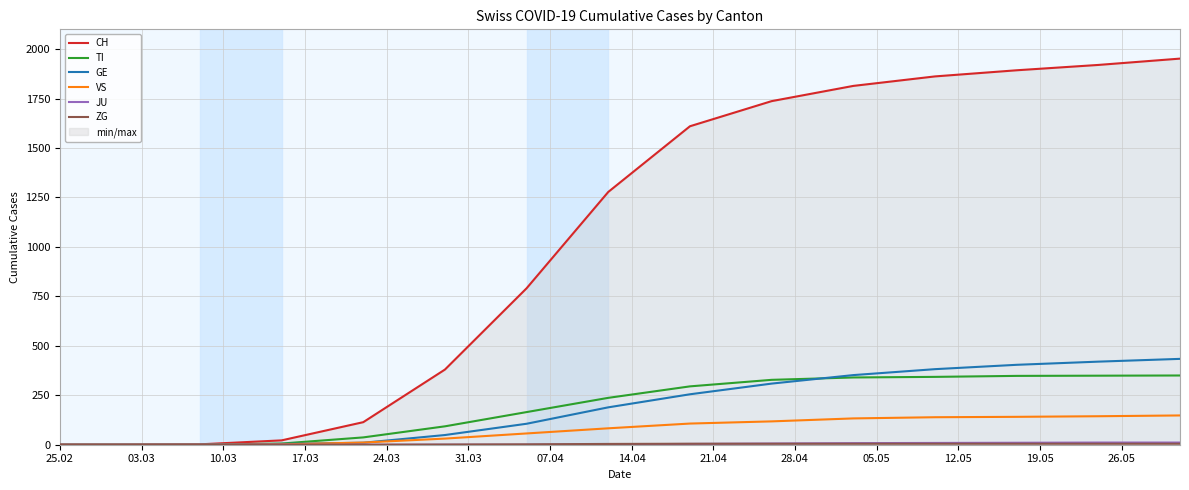

Reading left to right, transcribe all the data shown in this chart.

CH: 0	0	2	22	114	380	791	1278	1610	1737	1814	1862	1893	1920	1952
TI: 0	0	0	6	37	93	165	237	295	328	340	343	348	349	350
GE: 0	0	0	4	10	49	106	189	255	309	352	382	404	420	434
VS: 0	0	0	2	11	31	57	83	107	118	133	139	141	144	148
JU: 0	0	0	0	0	0	0	2	4	6	8	9	10	11	11
ZG: 0	0	0	0	0	1	2	4	5	5	5	5	5	5	5